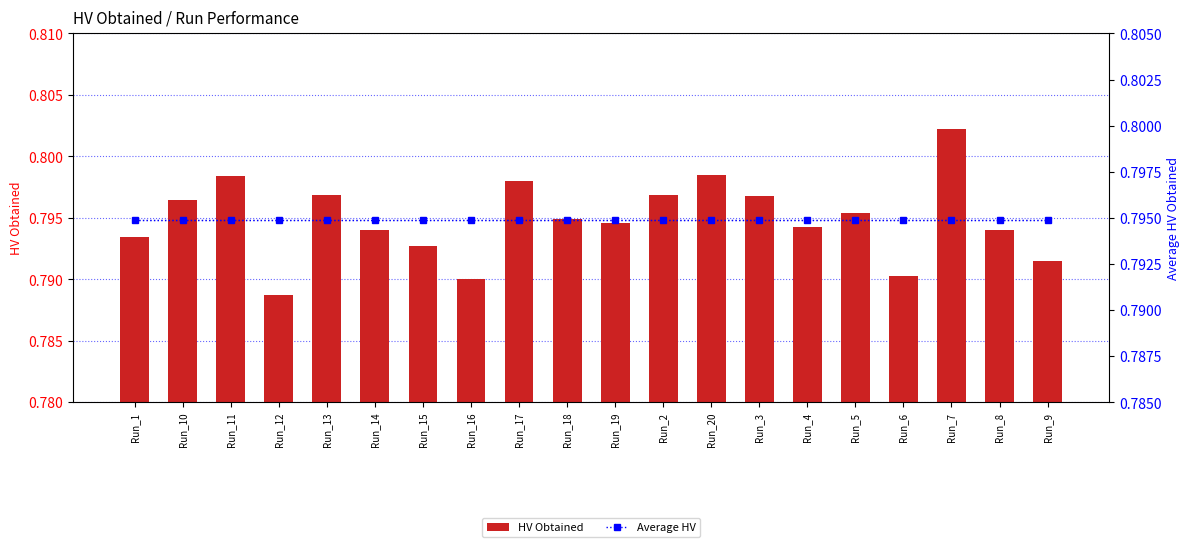

The Average HV series shows 0.8 at Run_12. True or false?

True